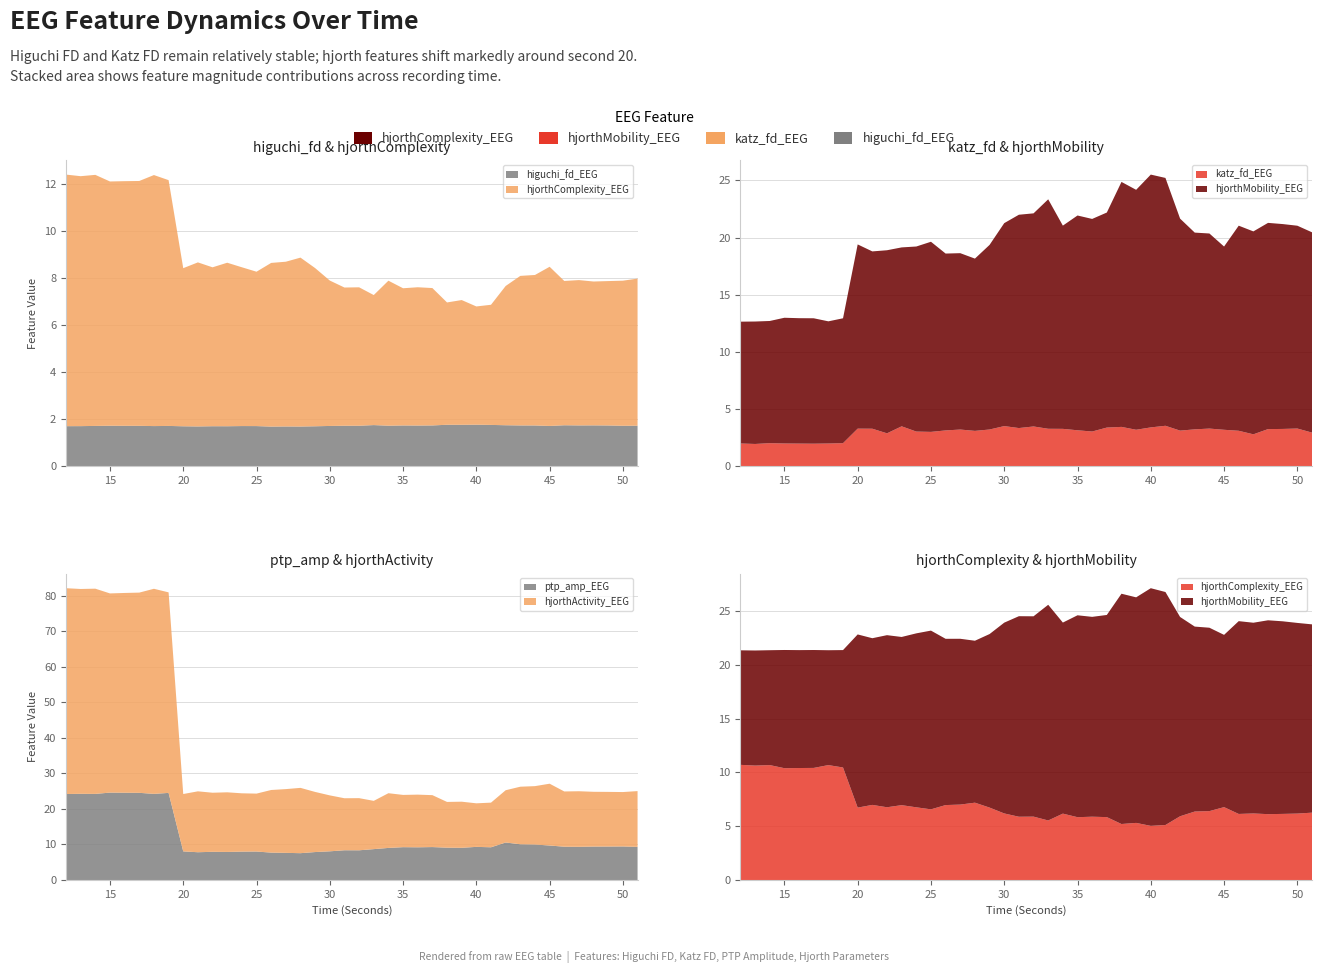

Reading left to right, extract all data points from this chart.

higuchi_fd_EEG: 1.7	1.7	1.7	1.7	1.7	1.7	1.7	1.7	1.7	1.7	1.7	1.7	1.7	1.7	1.7	1.7	1.7	1.7	1.7	1.7	1.7	1.8	1.7	1.7	1.7	1.7	1.8	1.8	1.8	1.8	1.8	1.7	1.7	1.7	1.7	1.7	1.7	1.7	1.7	1.7
katz_fd_EEG: 2.0	2.0	2.0	2.0	2.0	2.0	2.0	2.0	3.3	3.3	2.9	3.5	3.0	3.0	3.1	3.2	3.1	3.2	3.5	3.3	3.5	3.3	3.3	3.2	3.0	3.4	3.5	3.2	3.4	3.5	3.1	3.2	3.3	3.2	3.1	2.8	3.3	3.3	3.3	3.0
ptp_amp_EEG: 24.2	24.3	24.2	24.6	24.6	24.5	24.2	24.5	8.1	7.8	7.9	7.9	8.0	8.0	7.7	7.6	7.5	7.9	8.1	8.4	8.4	8.7	9.0	9.2	9.2	9.3	9.1	9.1	9.3	9.2	10.6	10.1	10.0	9.7	9.4	9.3	9.4	9.4	9.4	9.3
hjorthActivity_EEG: 57.9	57.7	57.8	56.1	56.2	56.4	57.7	56.5	16.1	17.1	16.6	16.8	16.4	16.3	17.6	17.9	18.4	16.9	15.7	14.6	14.7	13.6	15.4	14.7	14.8	14.6	12.9	13.0	12.3	12.6	14.7	16.2	16.4	17.4	15.5	15.6	15.4	15.4	15.3	15.7
hjorthMobility_EEG: 10.6	10.7	10.7	11.0	11.0	11.0	10.7	10.9	16.1	15.5	16.0	15.6	16.2	16.6	15.5	15.4	15.1	16.1	17.7	18.6	18.6	20.1	17.8	18.8	18.6	18.8	21.4	21.0	22.1	21.7	18.5	17.2	17.0	16.0	17.9	17.7	18.0	17.9	17.7	17.5
hjorthComplexity_EEG: 10.7	10.6	10.7	10.4	10.4	10.4	10.7	10.5	6.7	7.0	6.8	7.0	6.8	6.6	7.0	7.0	7.2	6.7	6.2	5.9	5.9	5.5	6.2	5.8	5.9	5.8	5.2	5.3	5.0	5.1	5.9	6.4	6.4	6.8	6.1	6.2	6.1	6.1	6.2	6.3